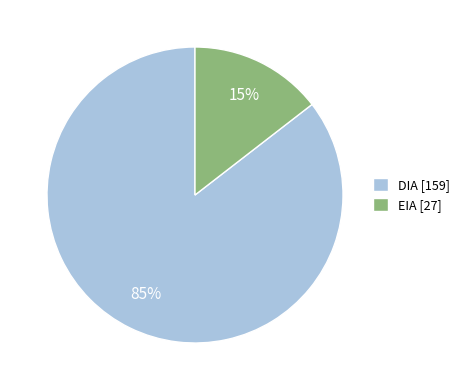

How many segments does this pie chart have?

2